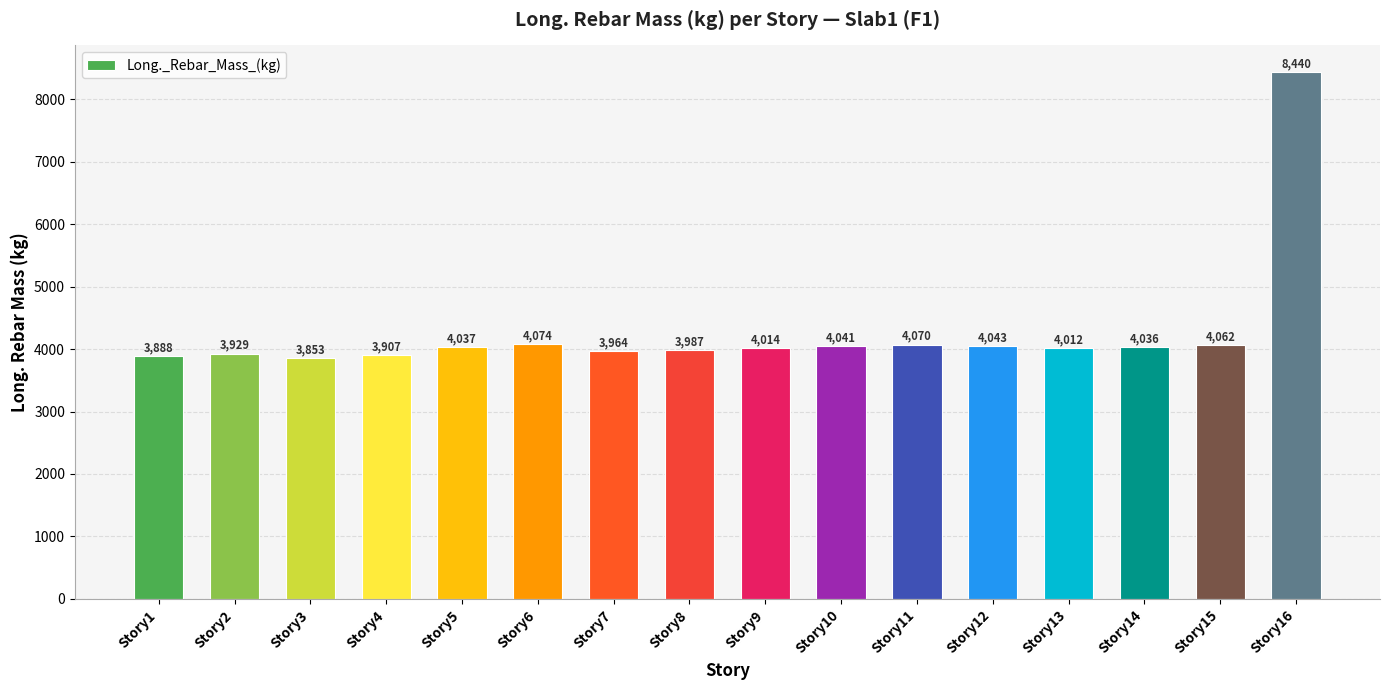

Which category has the lowest value across all series?

Story3